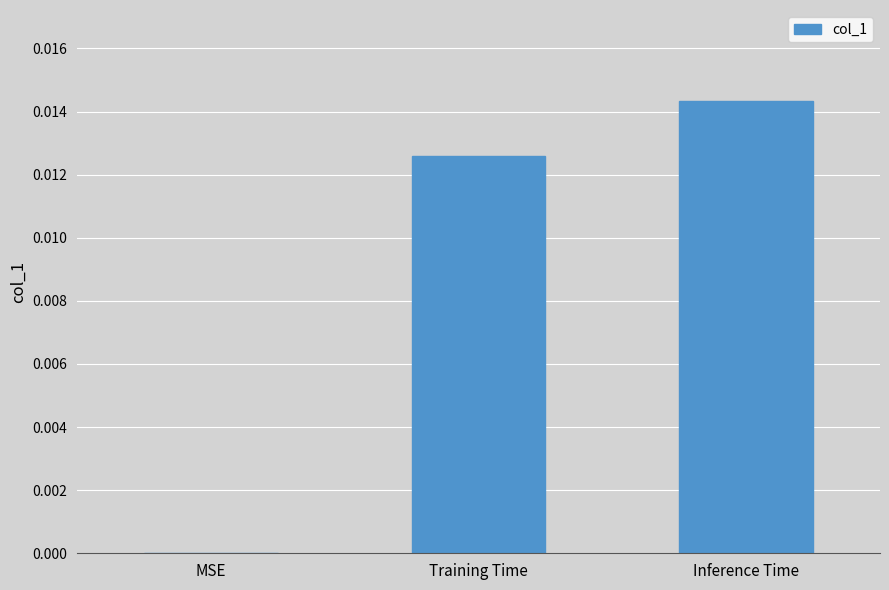

True or false: the data shows 0.0 at Training Time.

True